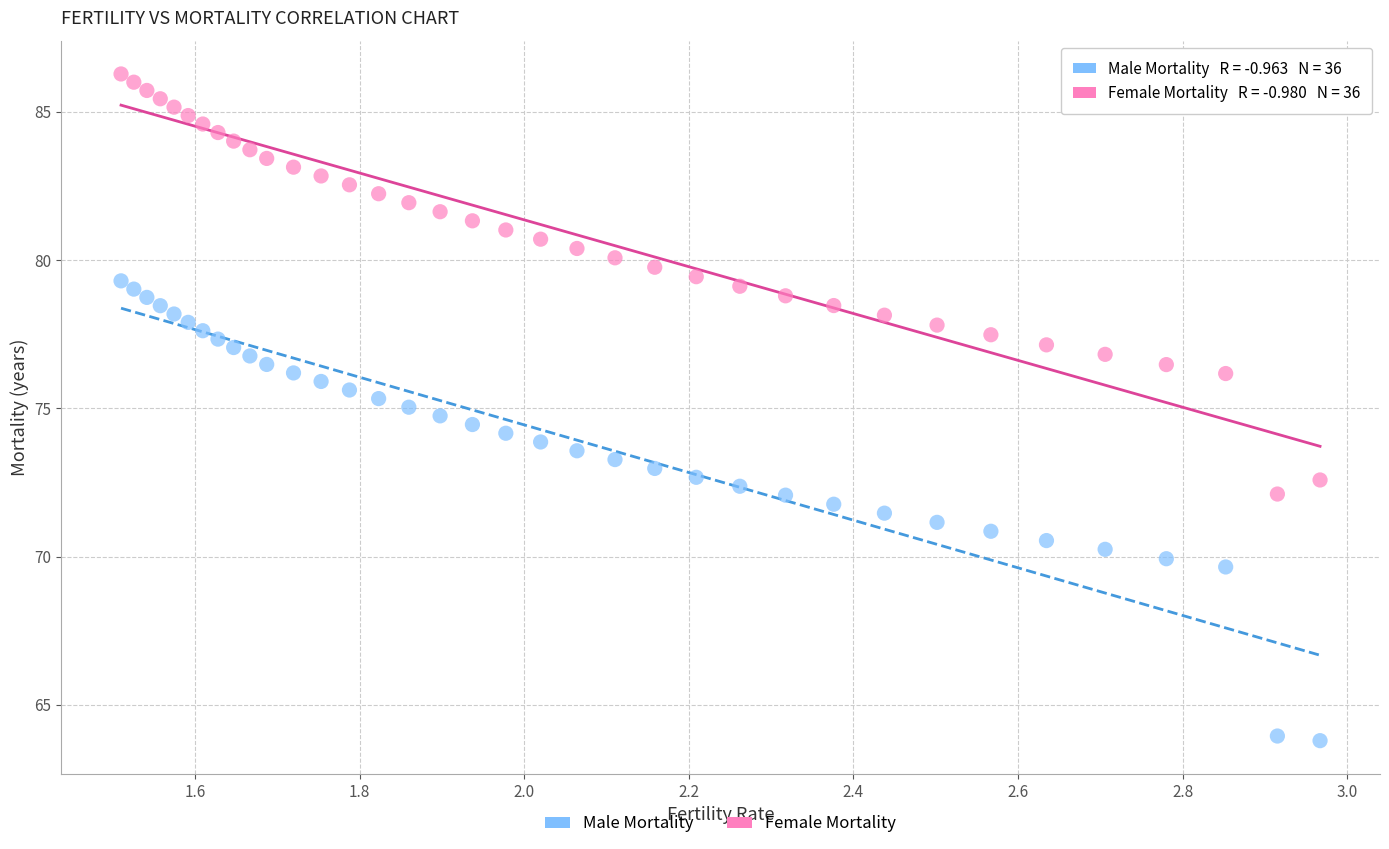

Which series reaches the minimum Y coordinate?

Male Mortality